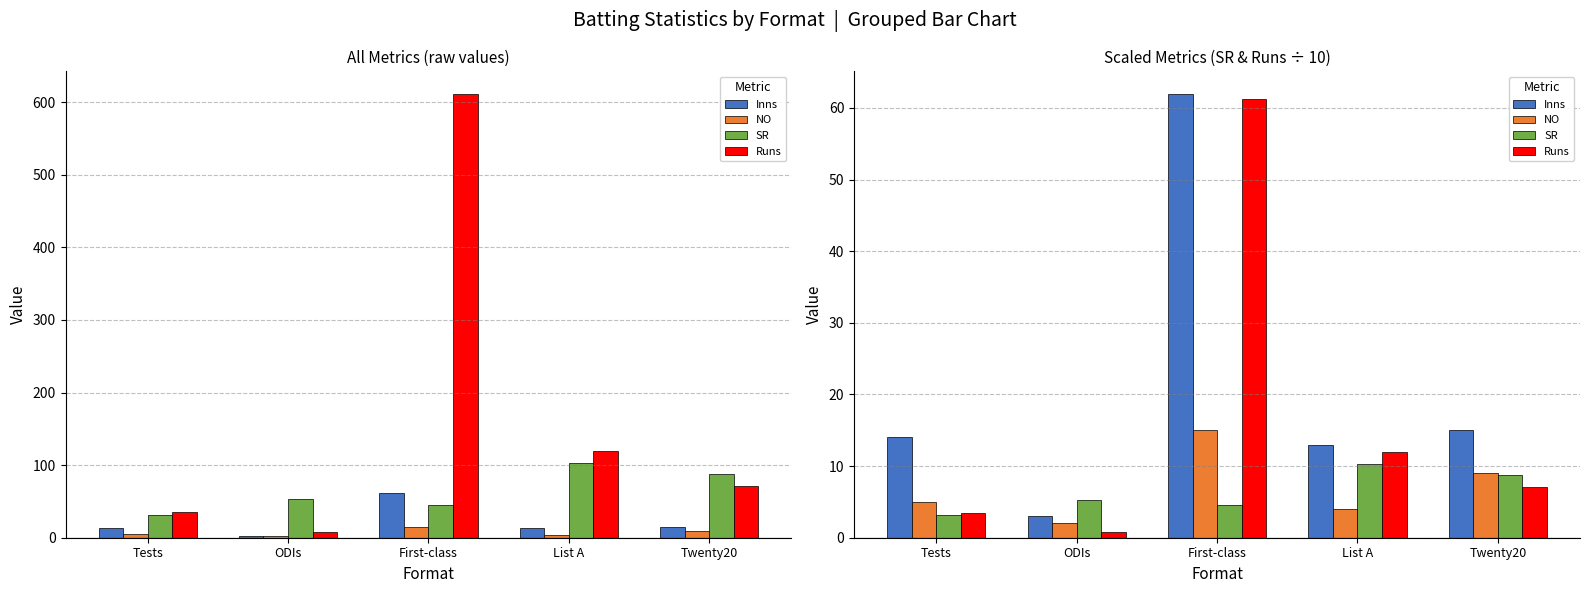

At which label does NO reach its minimum?

ODIs